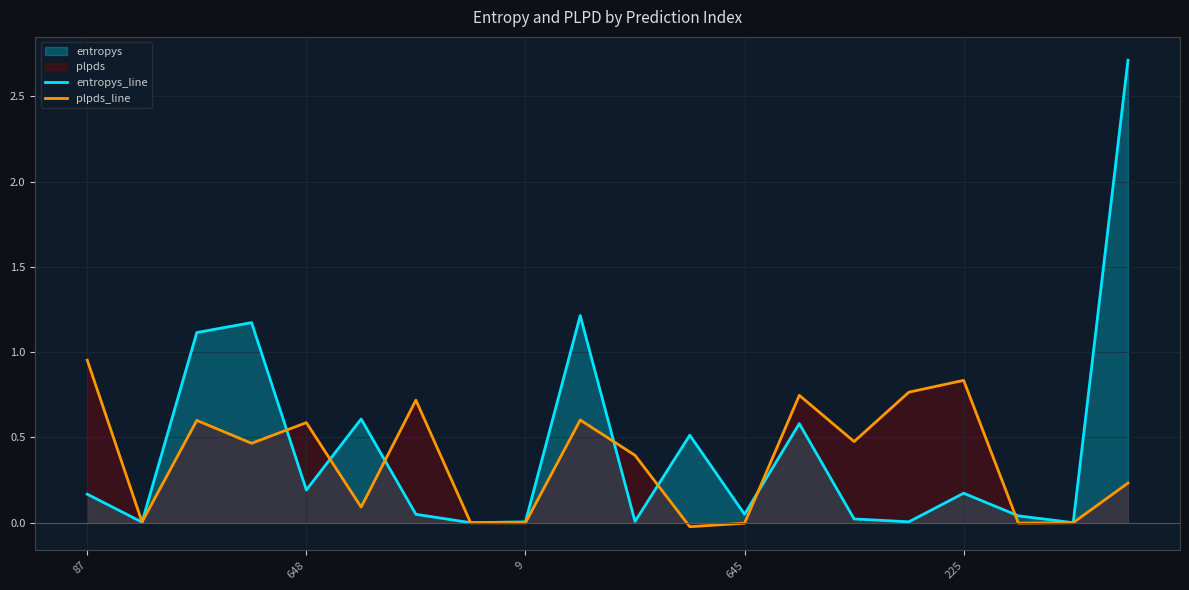

Which label corresponds to the smallest value in the chart?

11